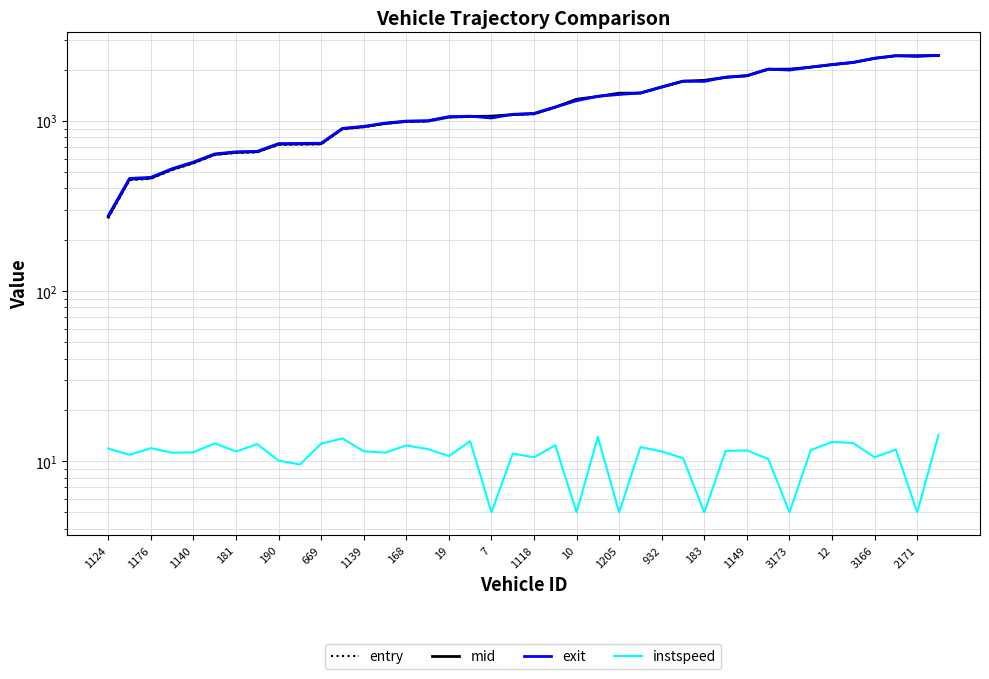

Reading left to right, extract all data points from this chart.

entry: 267.1	448.2	455.8	513.3	561.5	629.2	647.0	652.6	722.3	724.3	727.4	893.0	917.0	958.4	986.9	990.4	1045.7	1054.9	1059.7	1081.1	1093.4	1196.4	1332.8	1385.1	1447.7	1449.3	1572.3	1699.6	1723.7	1794.4	1831.8	2001.8	2006.8	2059.1	2130.8	2195.7	2320.8	2403.8	2407.8	2415.3
mid: 272.1	453.3	460.6	518.3	567.1	634.0	652.0	657.2	728.1	730.1	732.6	897.6	922.1	963.3	991.5	995.5	1051.1	1059.4	1064.5	1086.3	1099.3	1201.1	1337.5	1389.4	1452.4	1454.2	1577.4	1705.4	1728.5	1799.5	1837.3	2007.5	2011.2	2064.1	2135.6	2200.3	2326.1	2408.6	2412.2	2419.4
exit: 276.9	458.3	465.0	522.9	572.0	638.4	656.8	661.5	733.8	735.8	737.9	901.4	927.1	968.3	995.8	1000.2	1056.5	1063.6	1038.1	1091.2	1104.9	1205.5	1312.0	1393.3	1427.1	1458.8	1582.3	1711.0	1703.0	1804.3	1842.4	2012.9	1985.4	2068.7	2140.1	2204.8	2331.1	2413.1	2386.7	2423.3
instspeed: 11.9	10.9	11.9	11.2	11.3	12.7	11.4	12.6	10.1	9.6	12.7	13.6	11.4	11.2	12.3	11.8	10.7	13.1	5.0	11.1	10.5	12.4	5.0	13.9	5.0	12.1	11.4	10.4	5.0	11.5	11.6	10.3	5.0	11.6	13.0	12.8	10.5	11.7	5.0	14.2